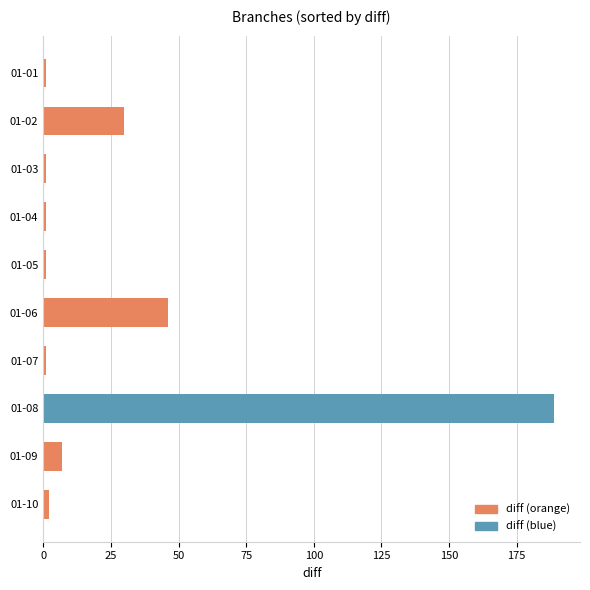

The chart shows a value of 46 at 01-06. True or false?

True